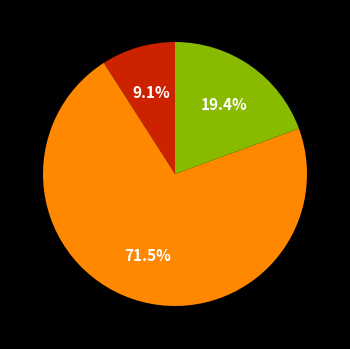

Is there any slice that represents more than half of the pie?

Yes